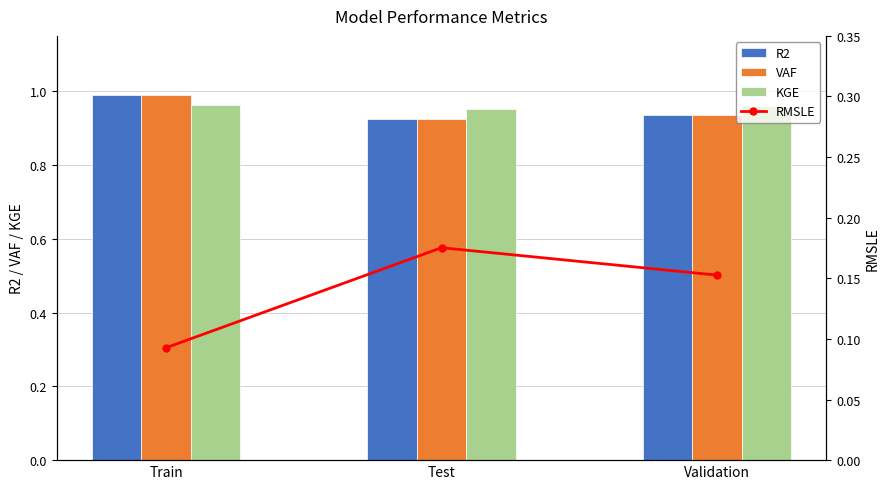

At which category is the sum across all series the highest?

Train